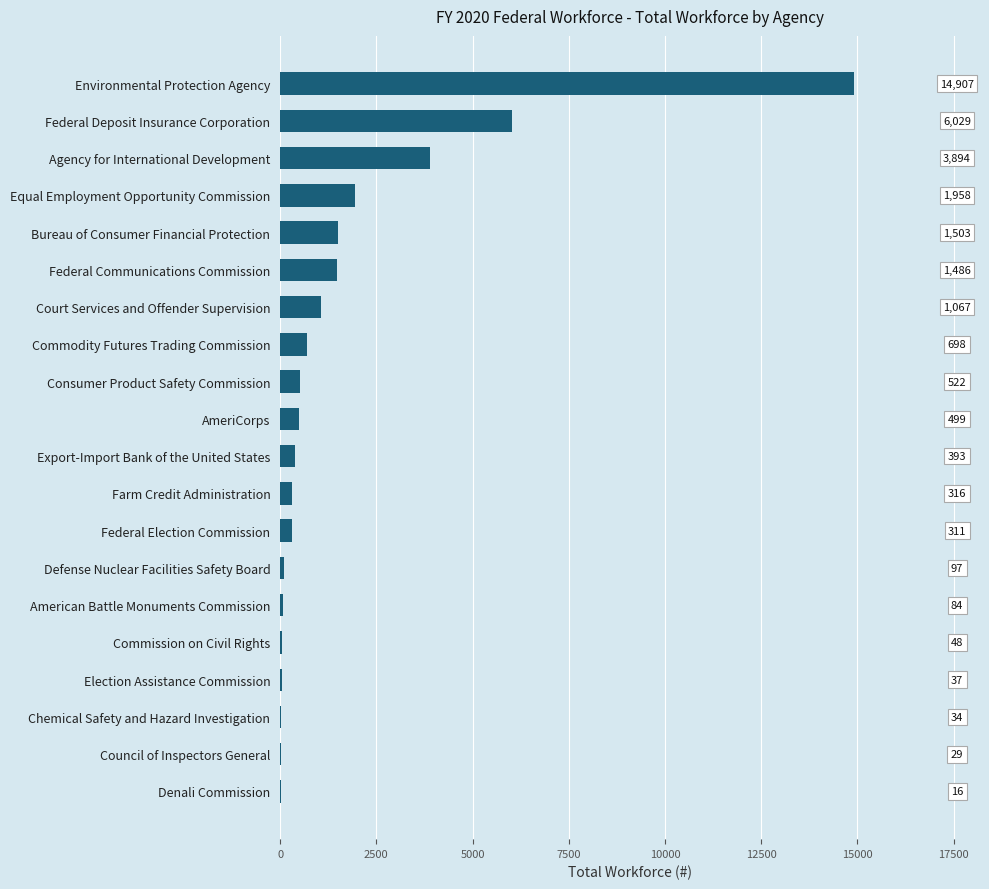

What is the greatest value displayed?

14907